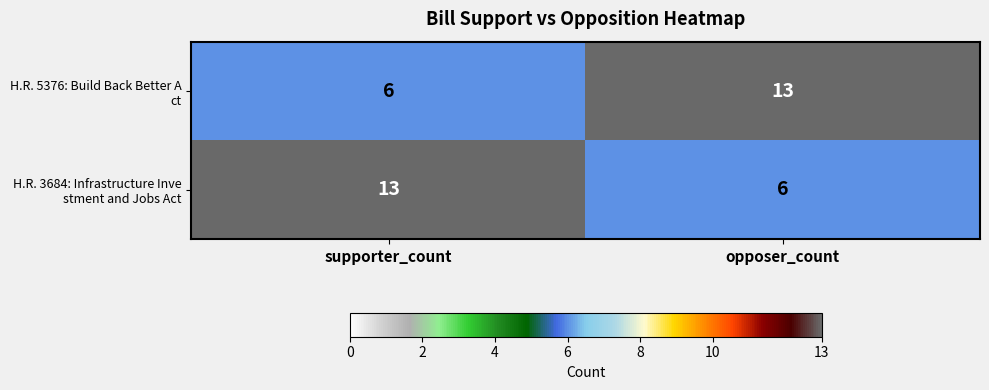

What is the difference between the highest and lowest values at opposer_count?

7